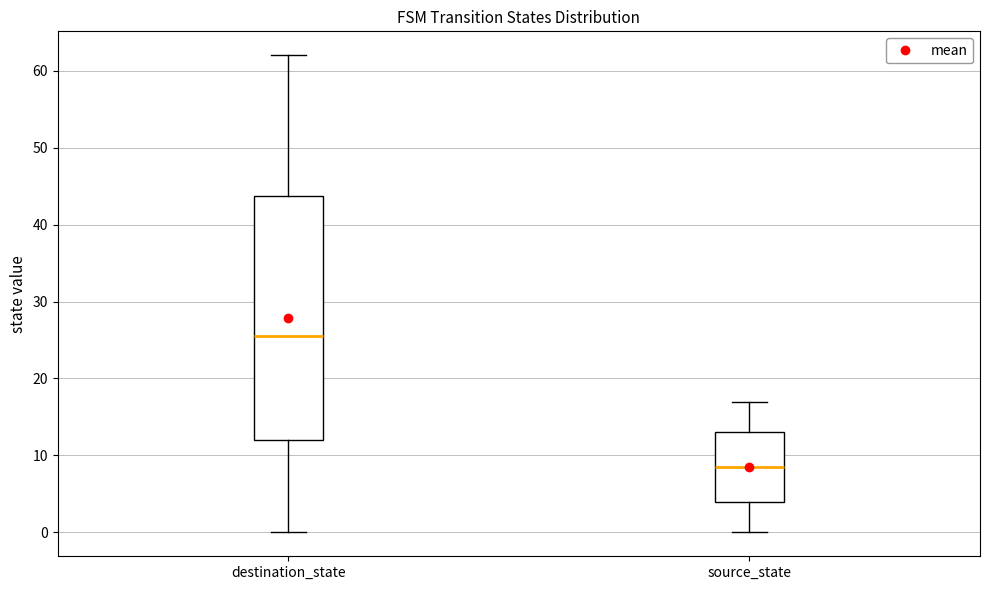

Which box is the tallest, from its lower edge to its upper edge?

destination_state